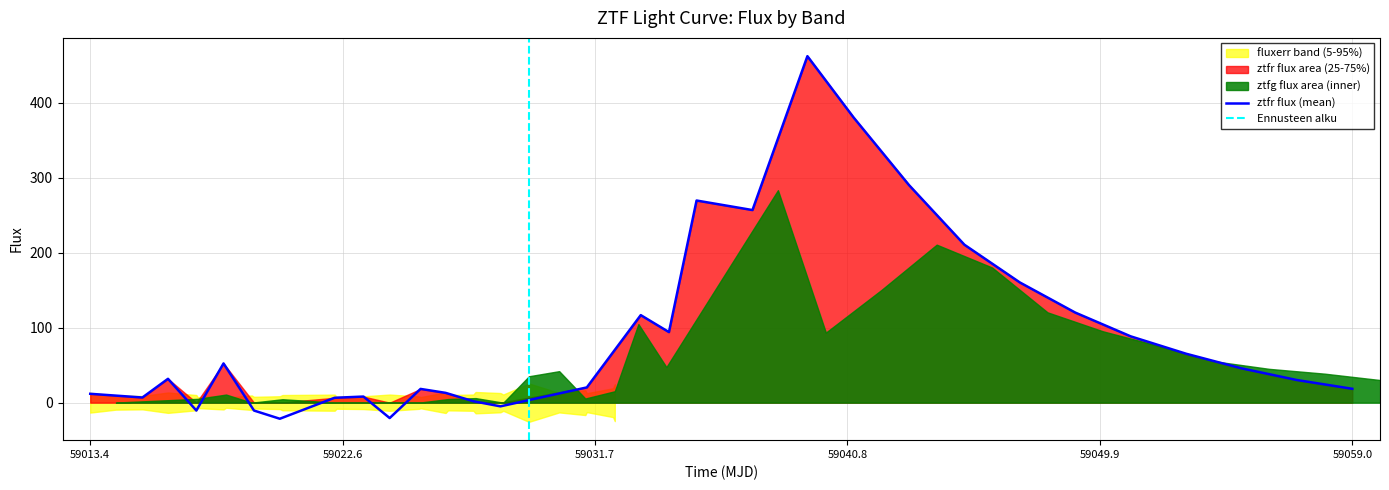

Is it true that ztfr flux equals 120.2 at 24?

True